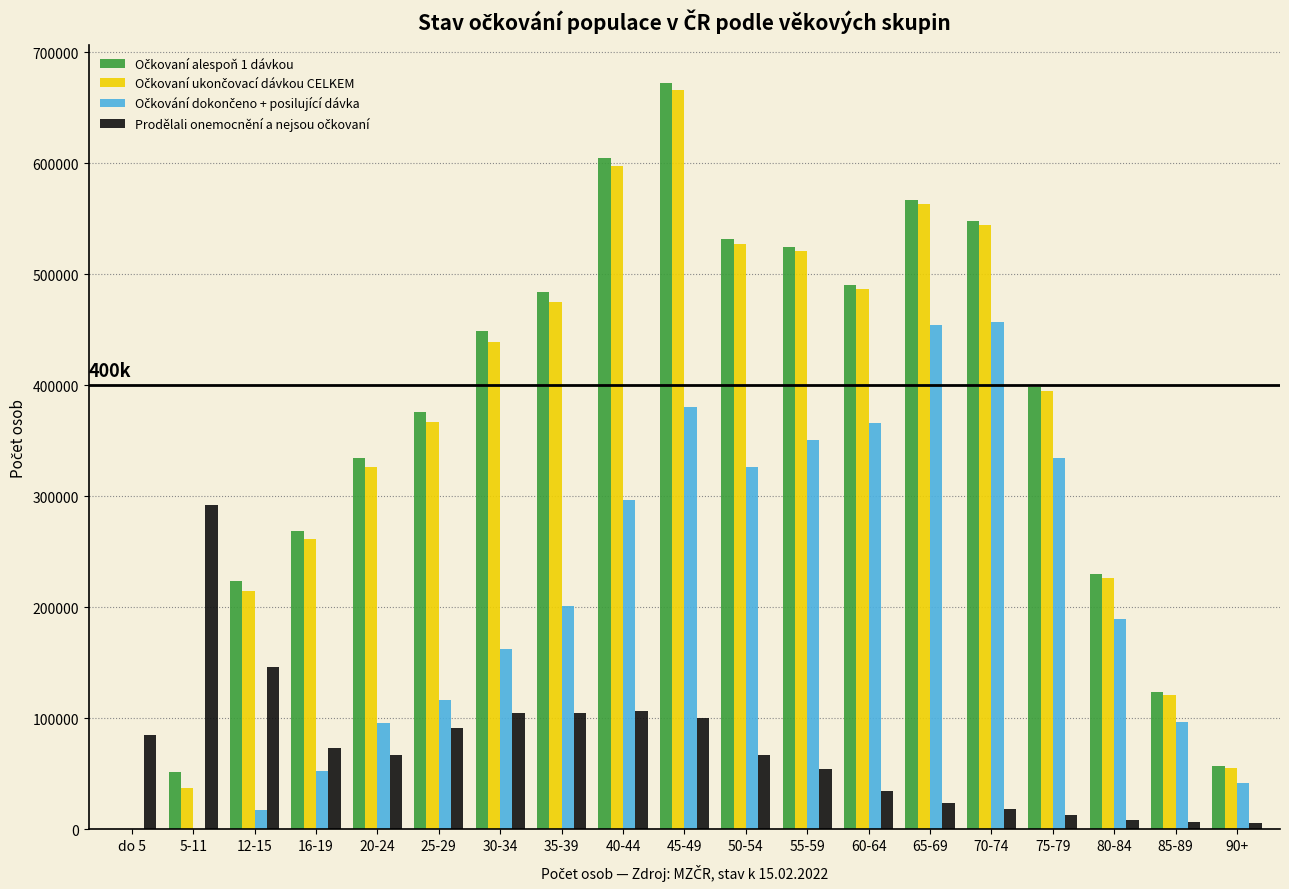

Which label corresponds to the largest value in the chart?

45-49